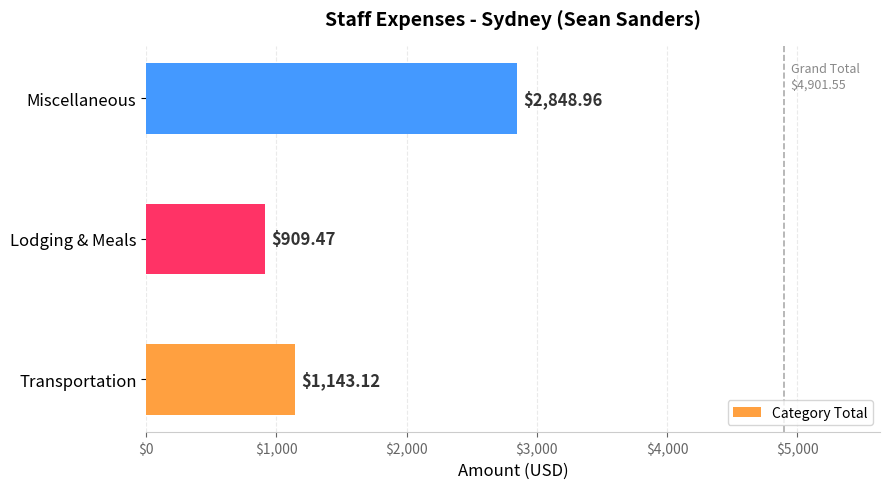

Between Lodging & Meals and Miscellaneous, which is larger?

Miscellaneous